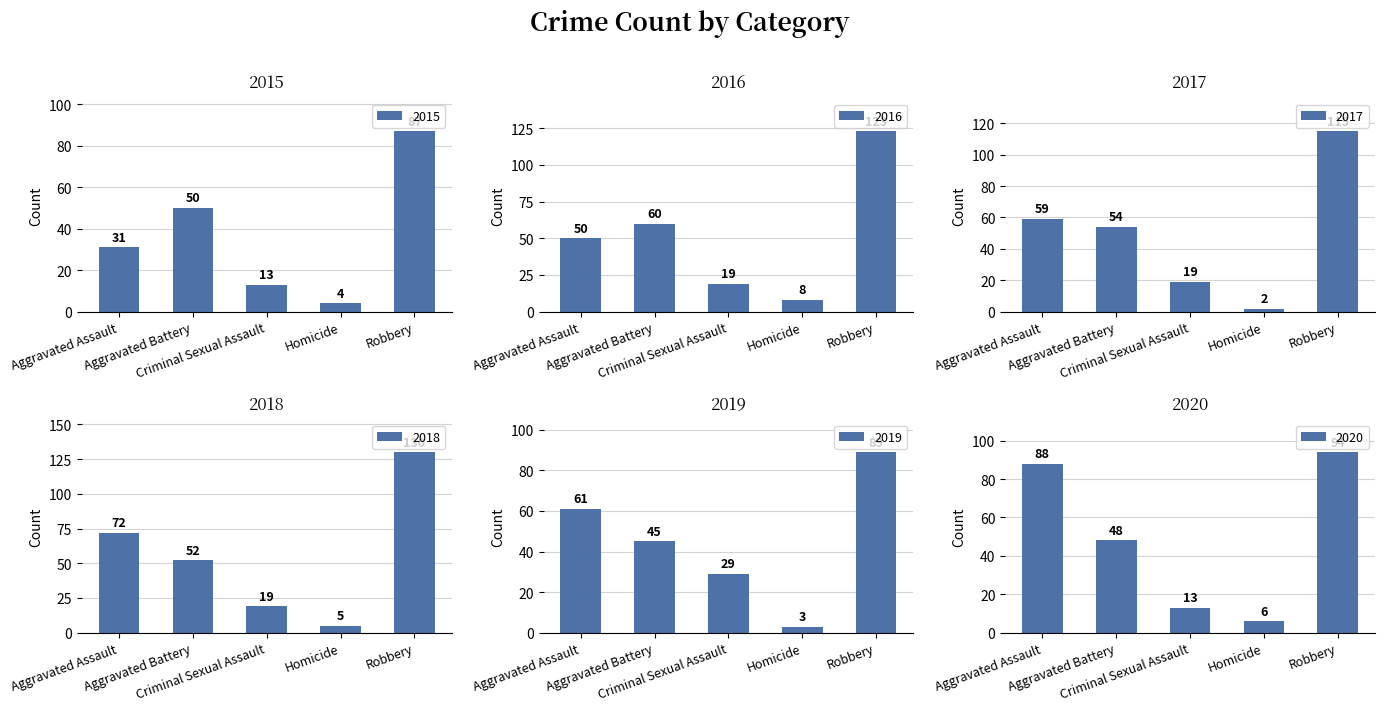

Reading left to right, transcribe all the data shown in this chart.

2015: 31	50	13	4	87
2016: 50	60	19	8	123
2017: 59	54	19	2	115
2018: 72	52	19	5	130
2019: 61	45	29	3	89
2020: 88	48	13	6	94